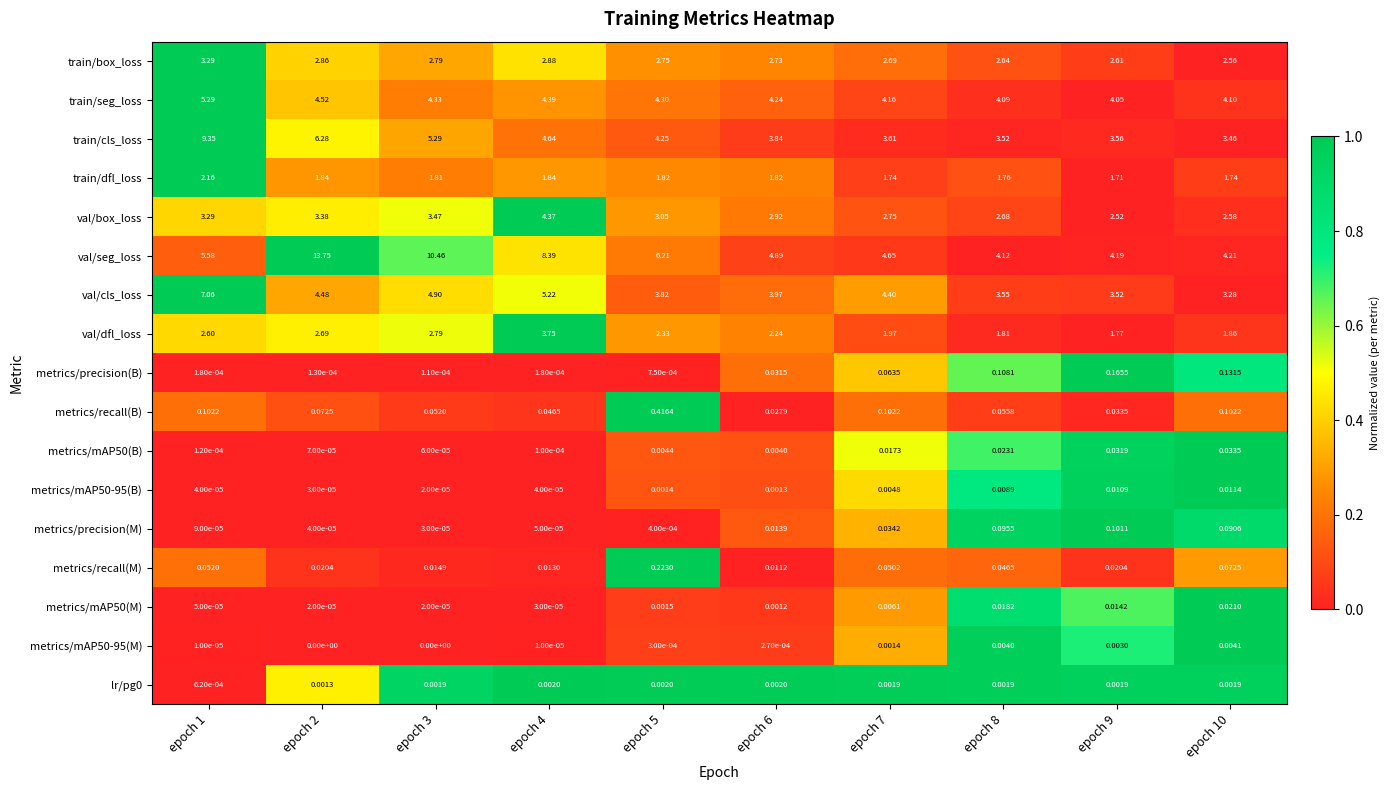

Is the value of train/cls_loss at epoch 4 greater than the value of train/seg_loss at epoch 5?

Yes